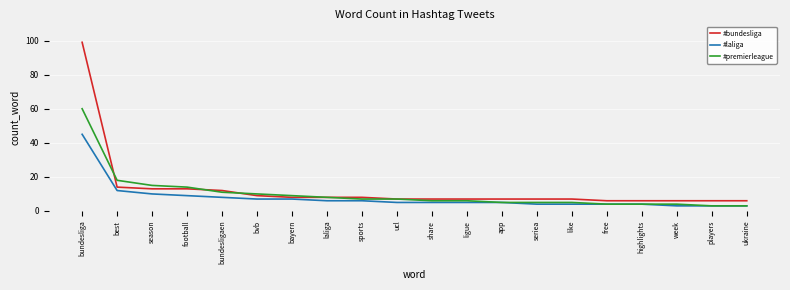

What is the total value across all series at highlights?

14